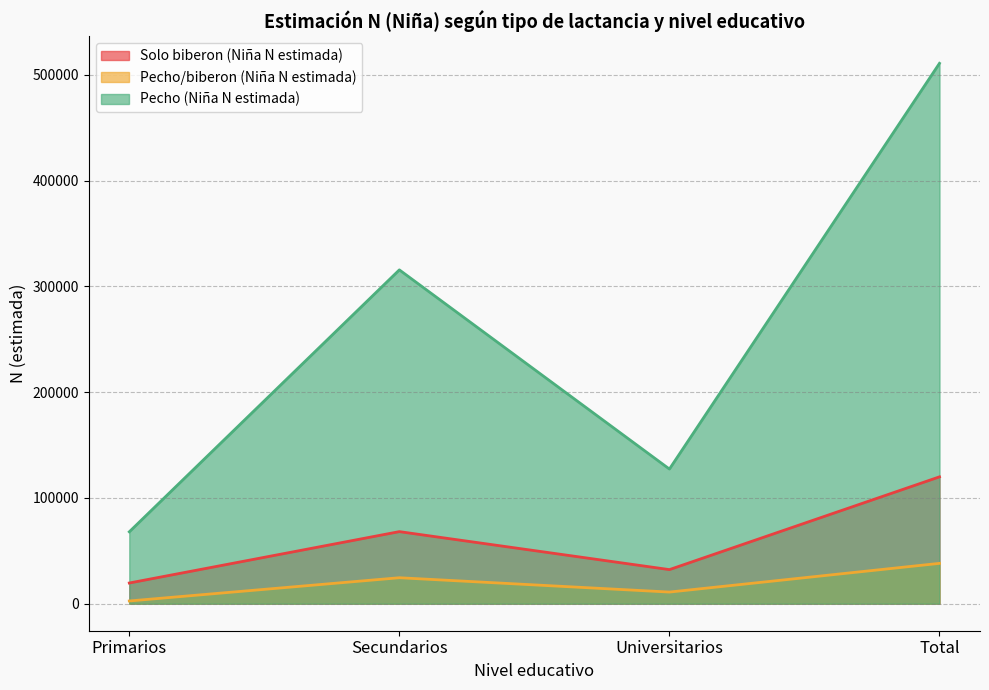

What is the maximum value shown in the chart?

510893